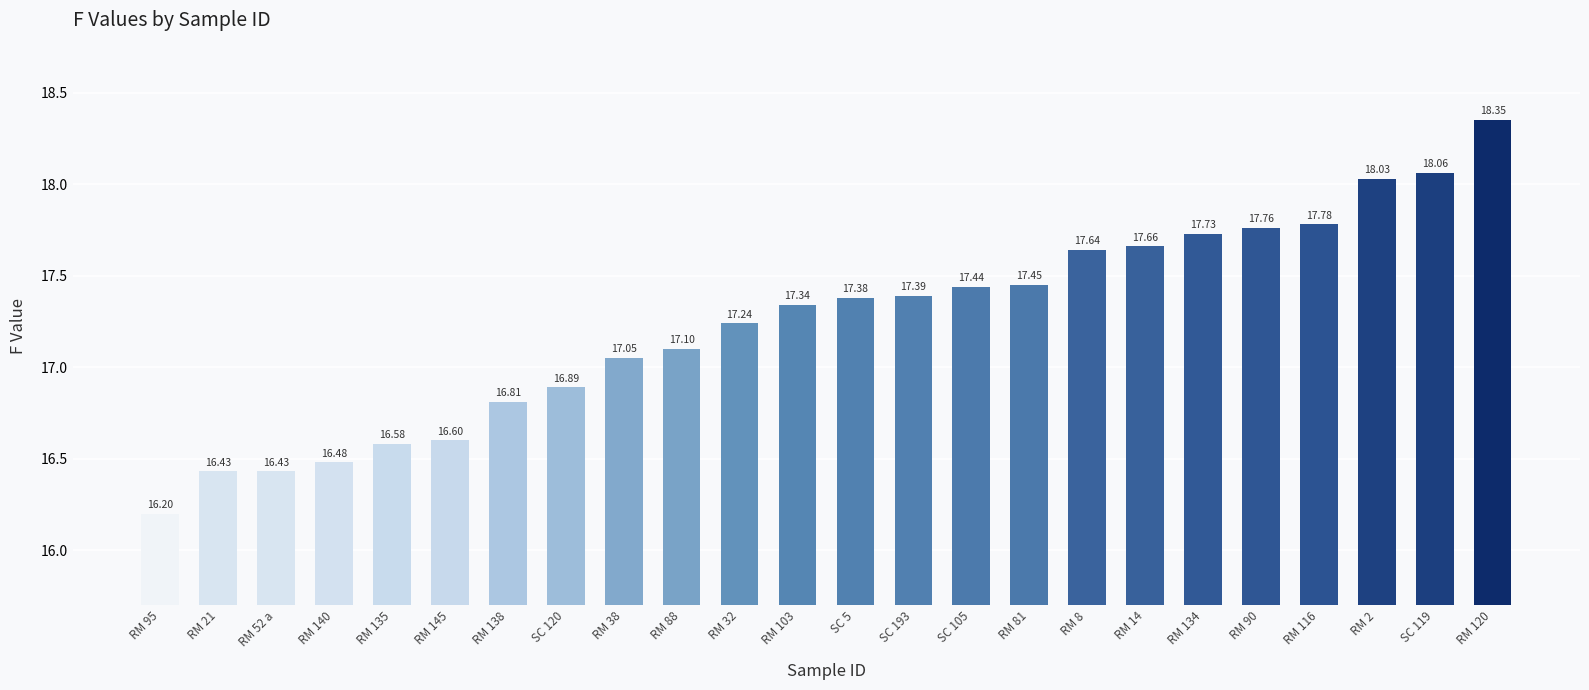

What is the sum of all values?

413.8